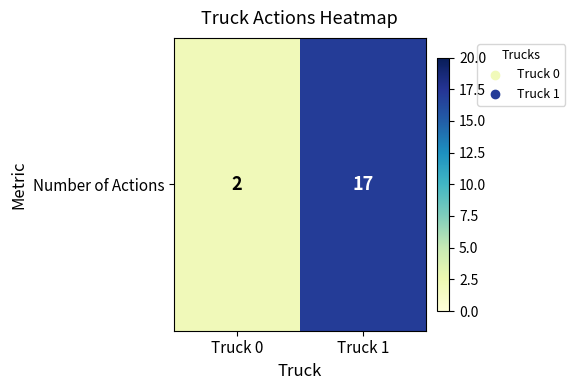

Rank the categories by value from lowest to highest.

Truck 0, Truck 1